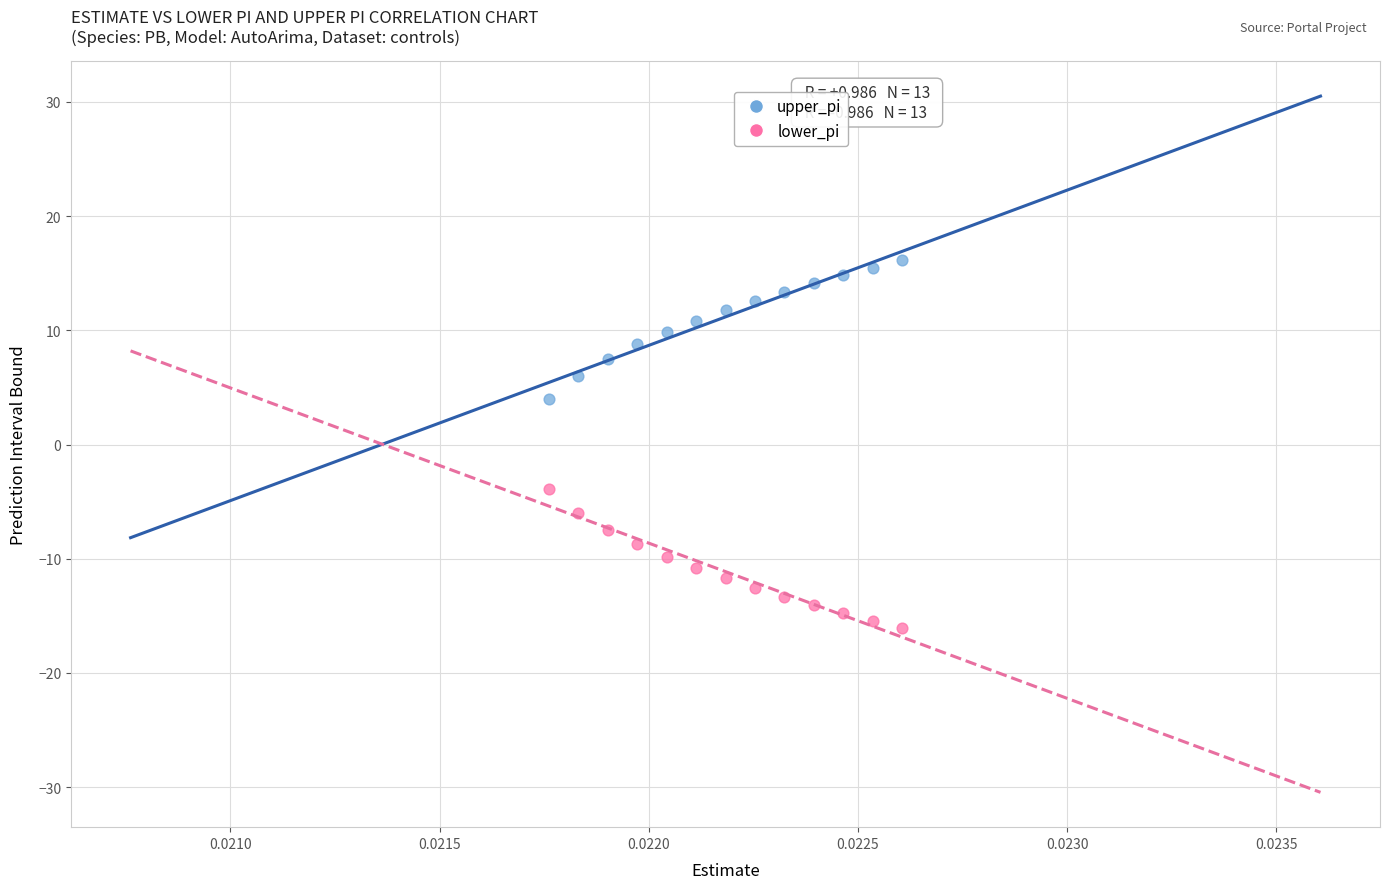

Which series contains the highest Y value?

upper_pi